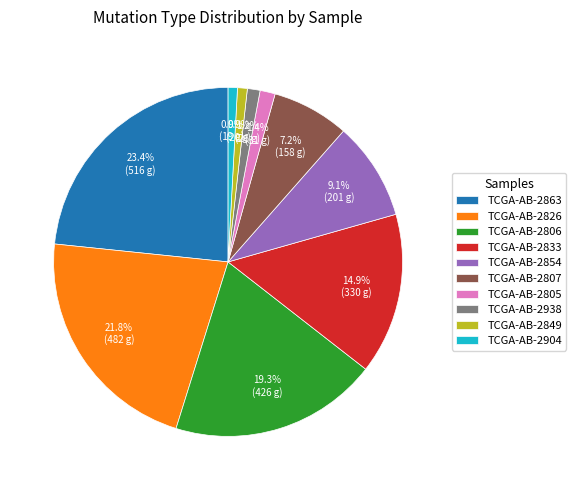

Count the number of slices in the pie.

10